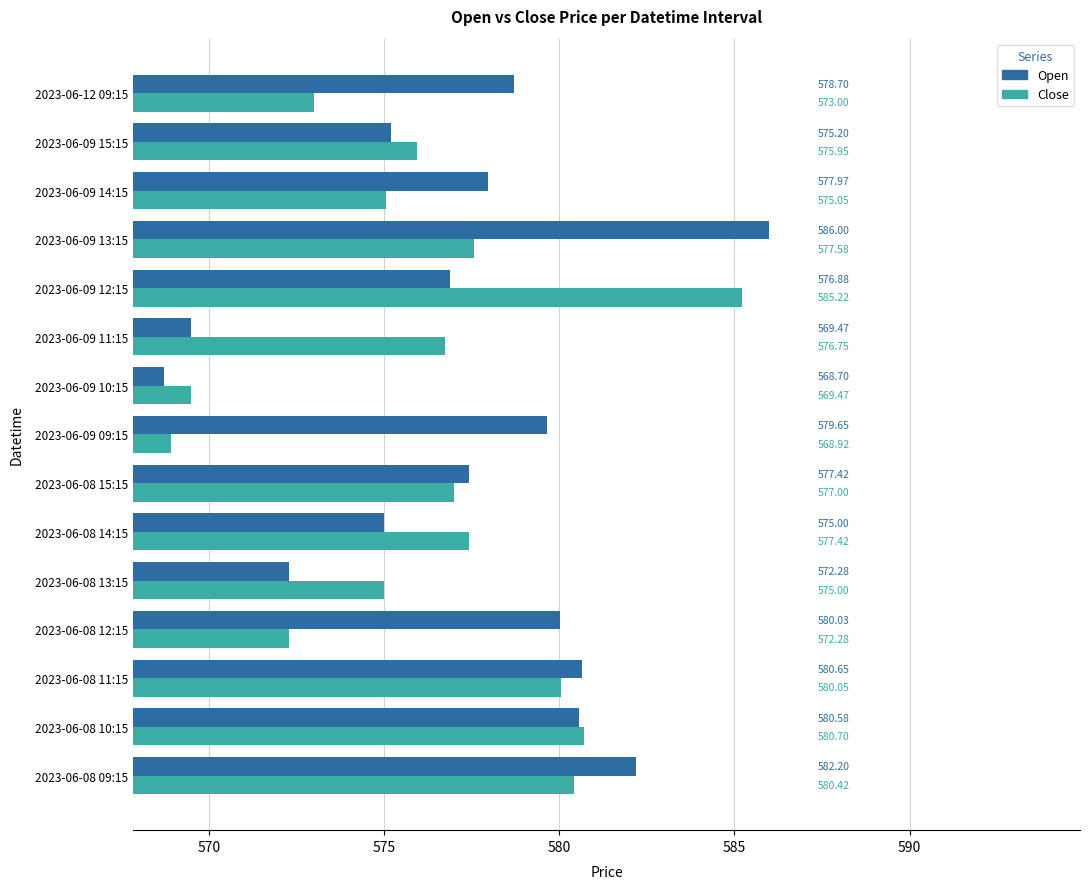

At which category does the chart reach its peak across all series?

2023-06-09 13:15